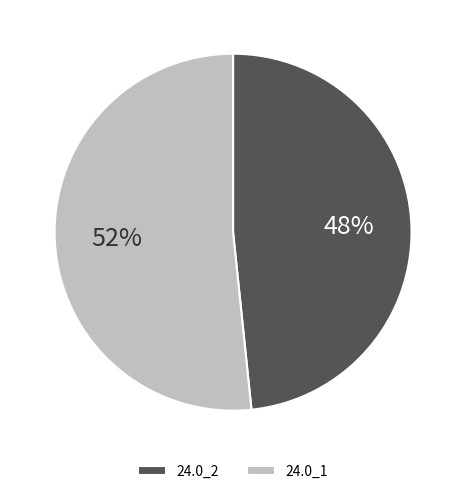

Is it true that 24.0_1 is 52% of the pie?

True